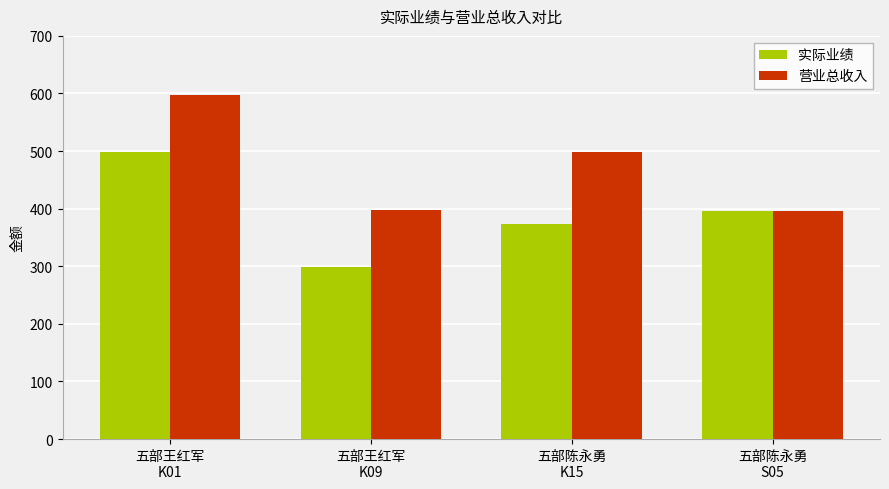

What is the sum of all 实际业绩 values?

1565